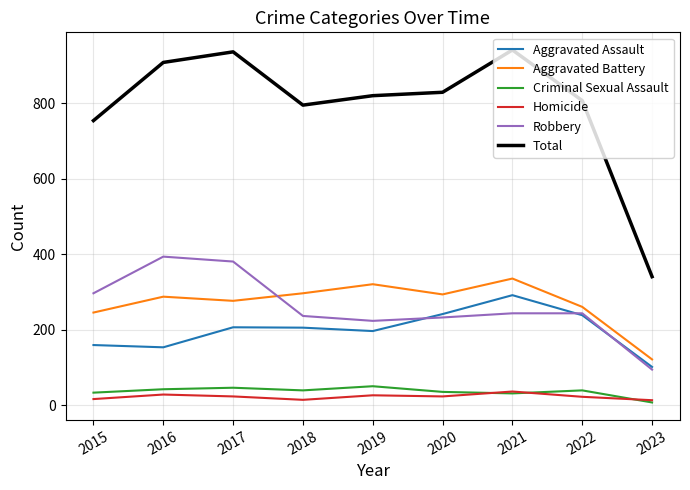

True or false: Aggravated Battery has a value of 336 at 2021.

True